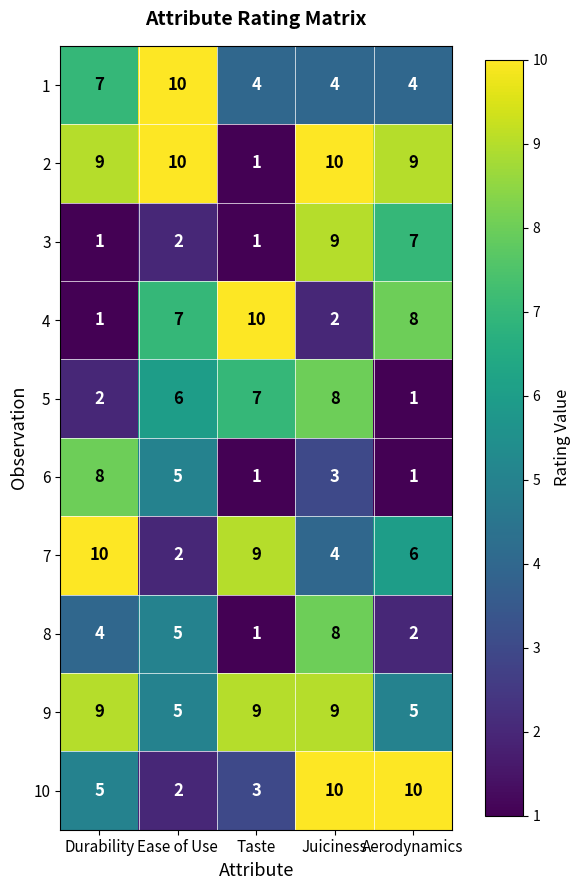

What is the approximate value of 5 at Juiciness?

8